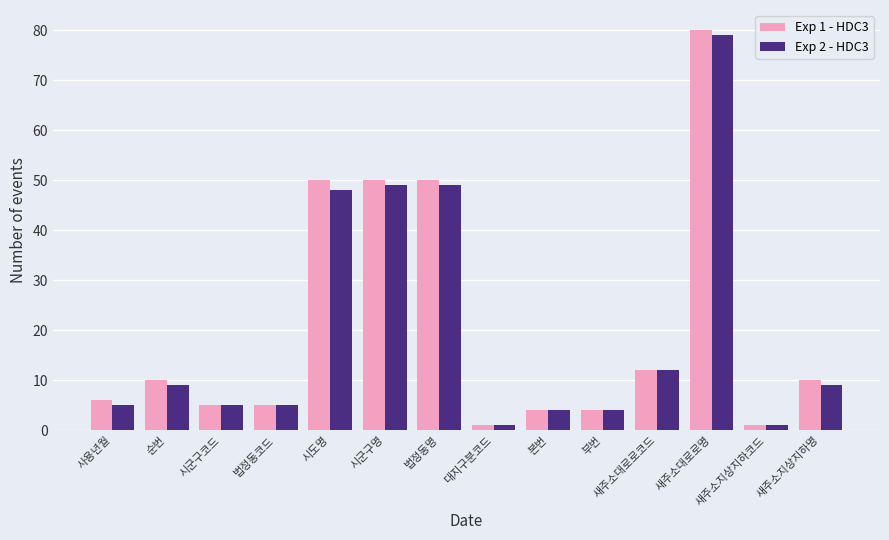

What is the average value of the Exp 2 - HDC3 series?

20